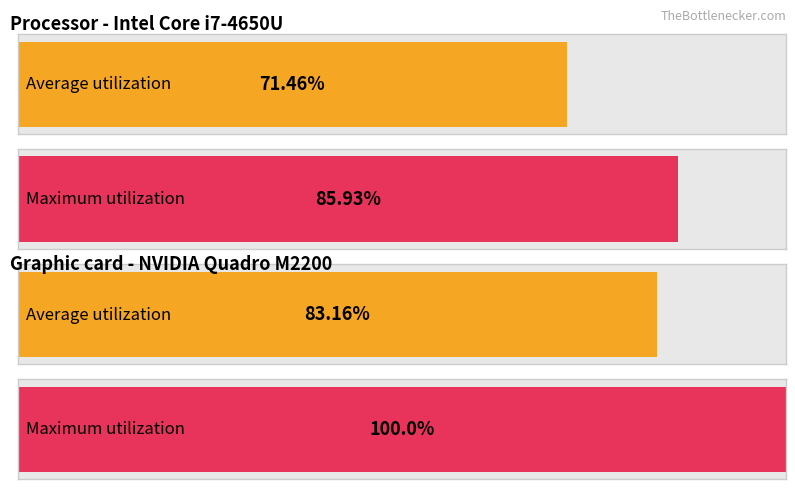

At how many categories does at least one series exceed 0?

4